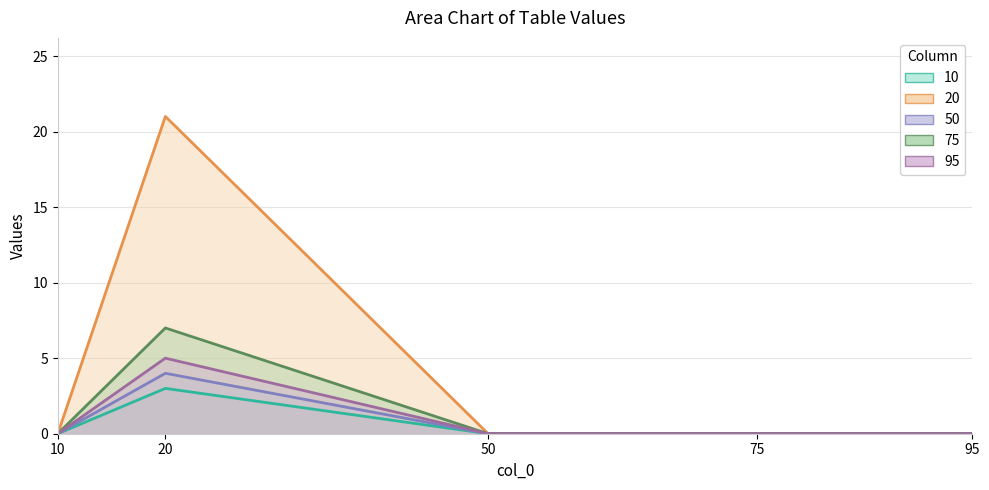

In 10, how many points are higher than both neighbors (excluding endpoints)?

1